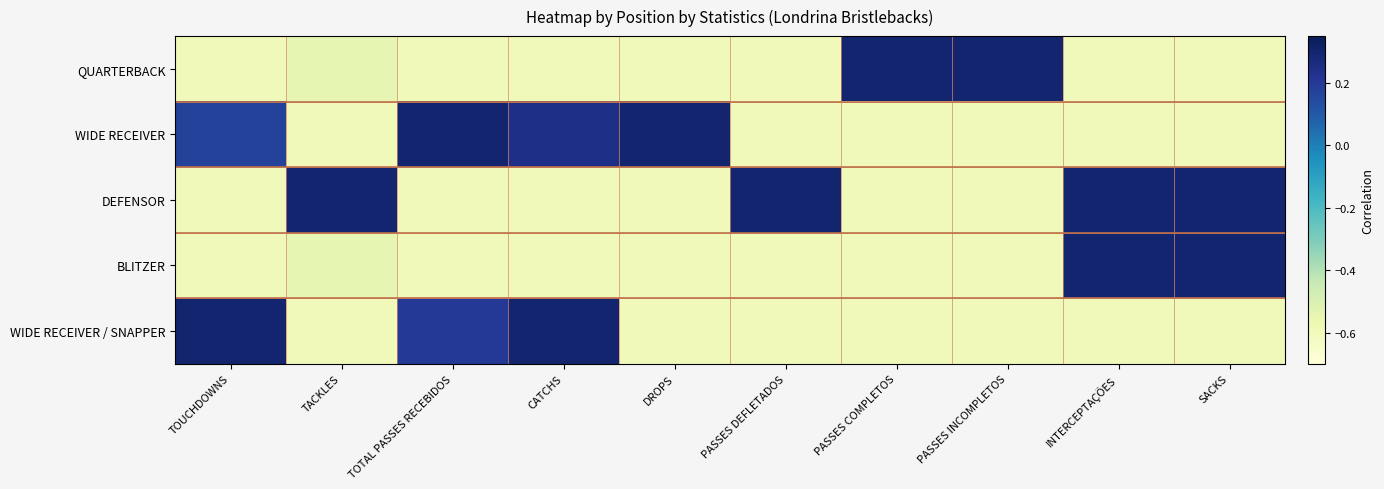

Reading left to right, what are all the values shown in this chart?

QUARTERBACK: TOUCHDOWNS=-0.6	TACKLES=-0.5	TOTAL PASSES RECEBIDOS=-0.6	CATCHS=-0.6	DROPS=-0.6	PASSES DEFLETADOS=-0.6	PASSES COMPLETOS=0.3	PASSES INCOMPLETOS=0.3	INTERCEPTAÇÕES=-0.6	SACKS=-0.6
WIDE RECEIVER: TOUCHDOWNS=0.2	TACKLES=-0.6	TOTAL PASSES RECEBIDOS=0.3	CATCHS=0.2	DROPS=0.3	PASSES DEFLETADOS=-0.6	PASSES COMPLETOS=-0.6	PASSES INCOMPLETOS=-0.6	INTERCEPTAÇÕES=-0.6	SACKS=-0.6
DEFENSOR: TOUCHDOWNS=-0.6	TACKLES=0.3	TOTAL PASSES RECEBIDOS=-0.6	CATCHS=-0.6	DROPS=-0.6	PASSES DEFLETADOS=0.3	PASSES COMPLETOS=-0.6	PASSES INCOMPLETOS=-0.6	INTERCEPTAÇÕES=0.3	SACKS=0.3
BLITZER: TOUCHDOWNS=-0.6	TACKLES=-0.5	TOTAL PASSES RECEBIDOS=-0.6	CATCHS=-0.6	DROPS=-0.6	PASSES DEFLETADOS=-0.6	PASSES COMPLETOS=-0.6	PASSES INCOMPLETOS=-0.6	INTERCEPTAÇÕES=0.3	SACKS=0.3
WIDE RECEIVER / SNAPPER: TOUCHDOWNS=0.3	TACKLES=-0.6	TOTAL PASSES RECEBIDOS=0.2	CATCHS=0.3	DROPS=-0.6	PASSES DEFLETADOS=-0.6	PASSES COMPLETOS=-0.6	PASSES INCOMPLETOS=-0.6	INTERCEPTAÇÕES=-0.6	SACKS=-0.6